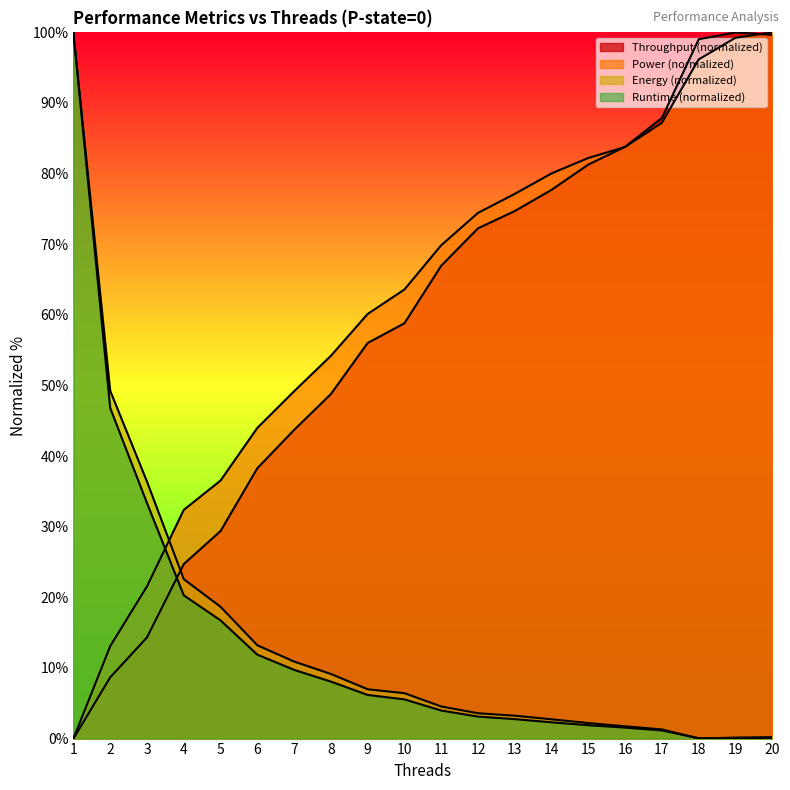

The value of Runtime (normalized) at 18 is 0.1. True or false?

False